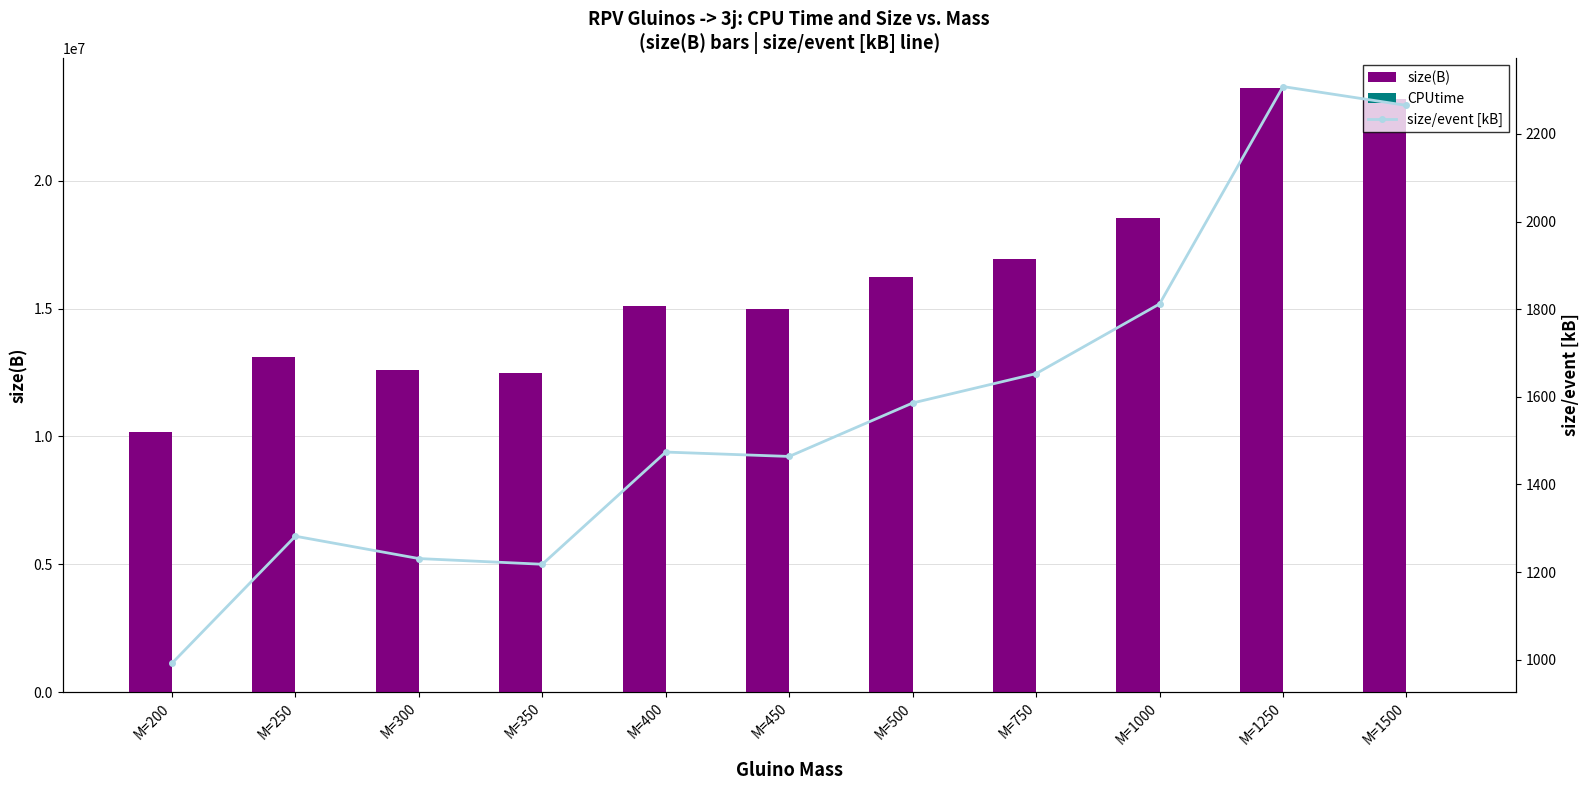

What is the total value across all series at M=300?

12607961